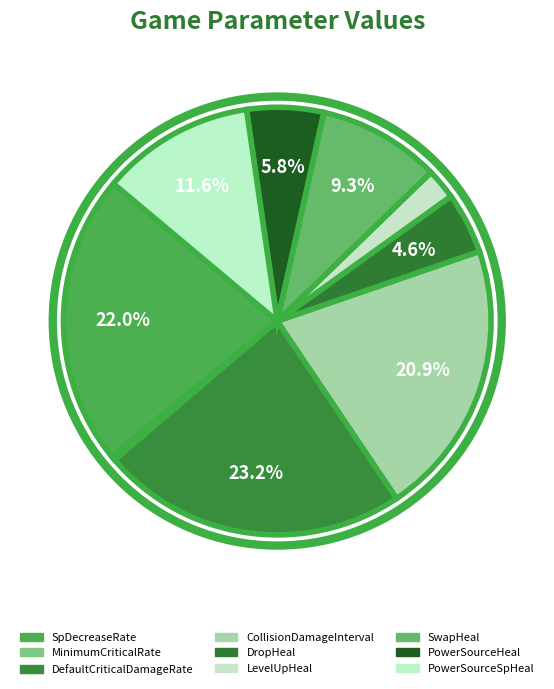

What is the smallest slice in the pie chart?

MinimumCriticalRate